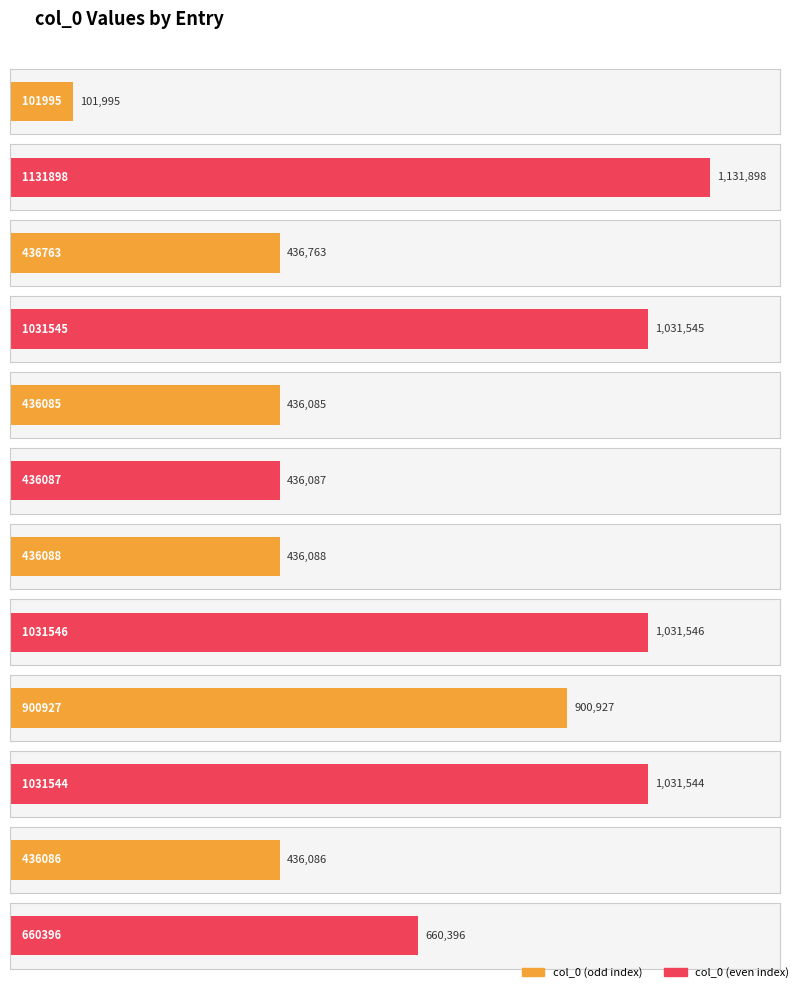

What is the value of the 11th bar from the left?

436086